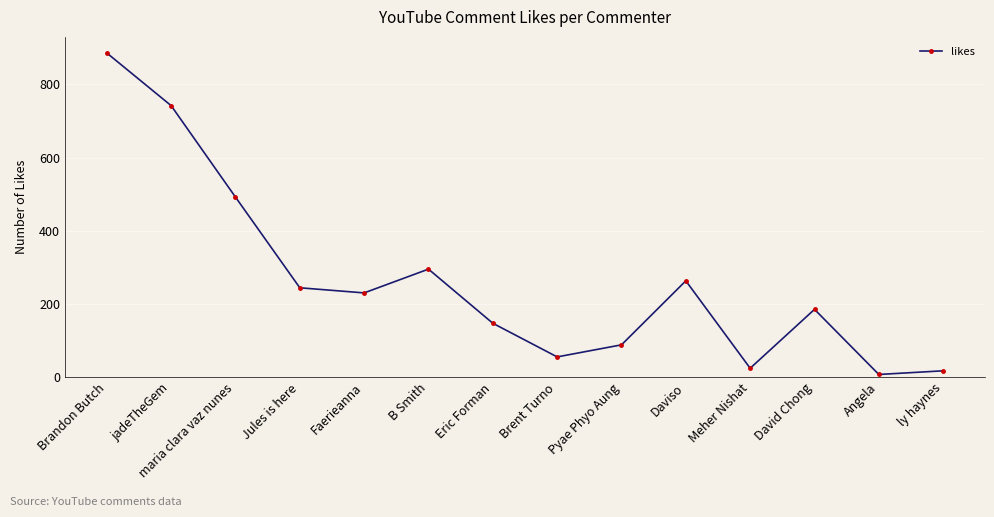

How many data points does each series have?

14